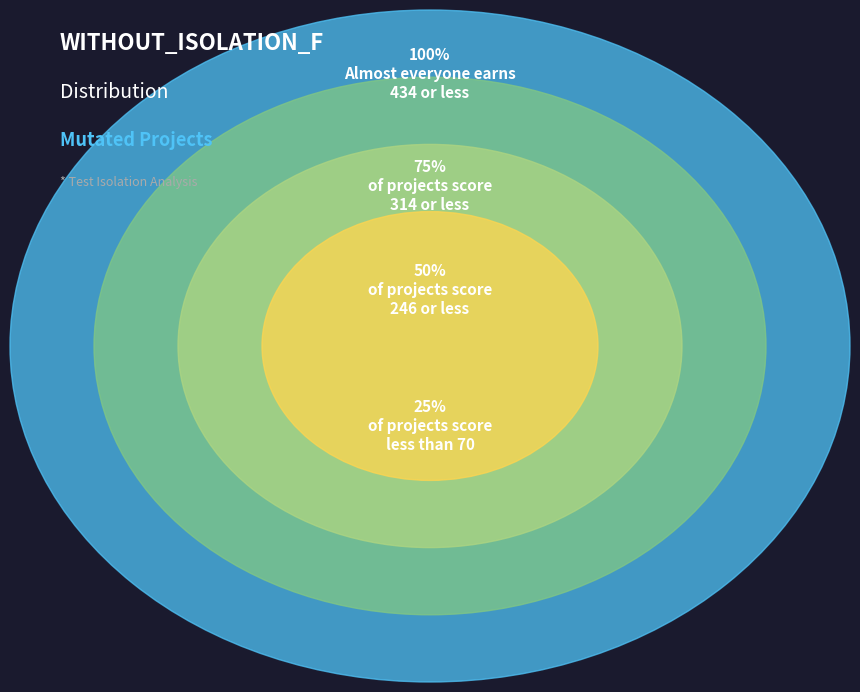

True or false: 421 accounts for 1% of the total.

False